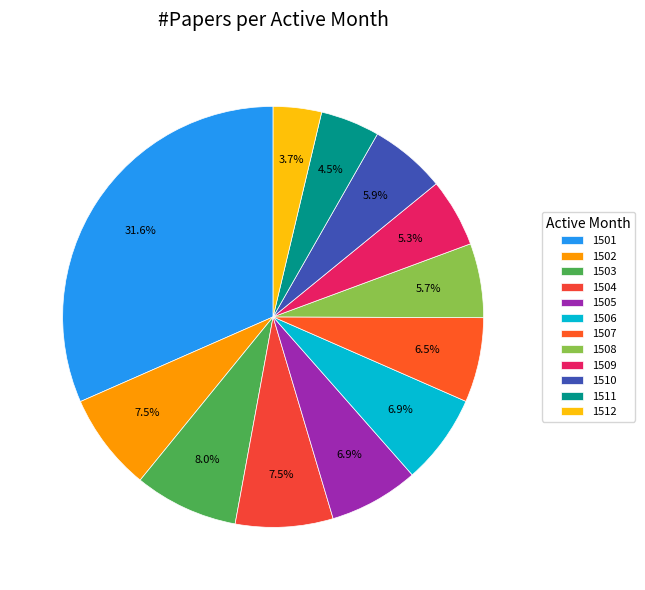

Count the number of slices in the pie.

12